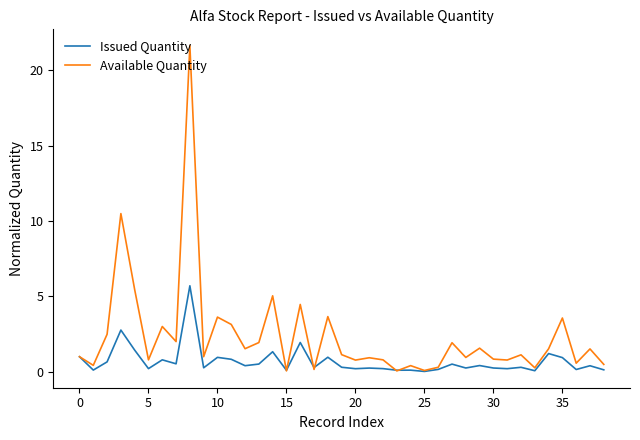

List the series in order of their overall mean, highest first.

Available Quantity, Issued Quantity